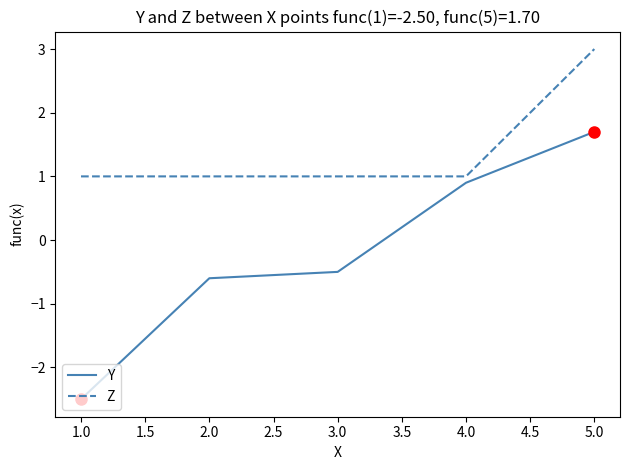

What position from the right is 2.0?

4